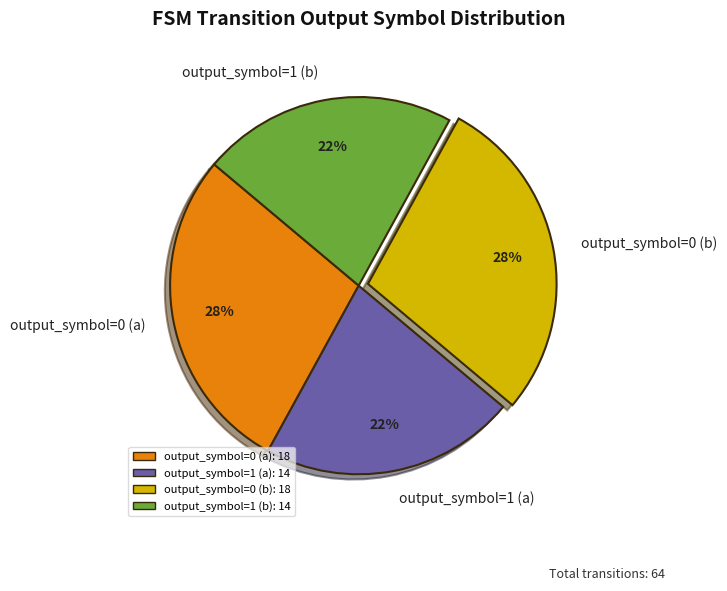

Which has a higher value, output_symbol=0 (a) or output_symbol=1 (b)?

output_symbol=0 (a)